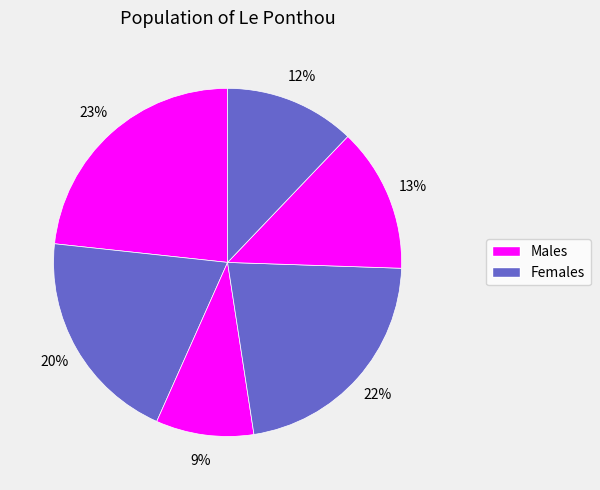

Count the number of slices in the pie.

6